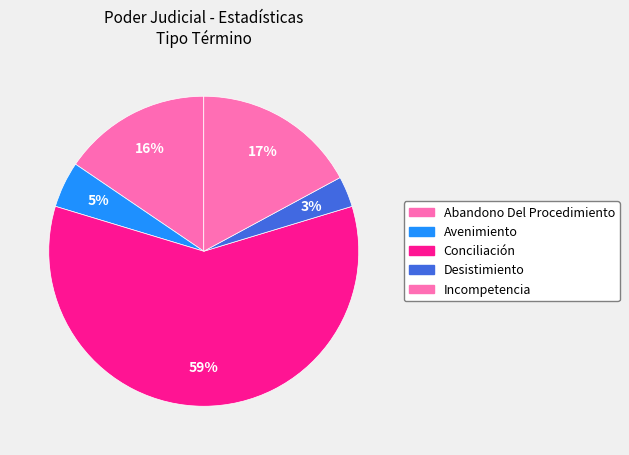

To the nearest percent, what portion does Conciliación represent?

59%